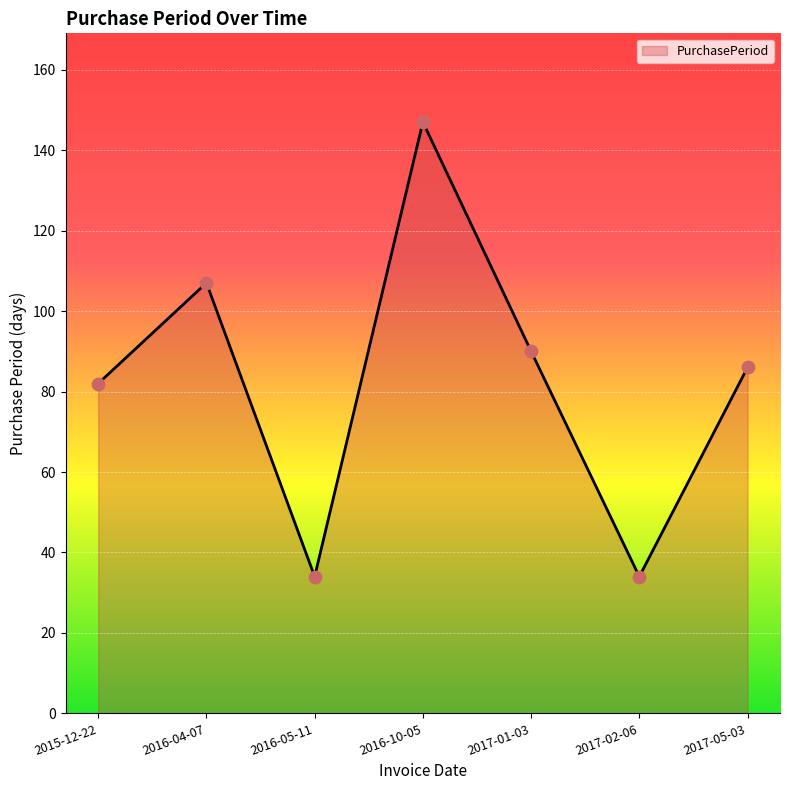

Approximately how many times larger is the value at 2015-12-22 compared to 2017-01-03?

0.9